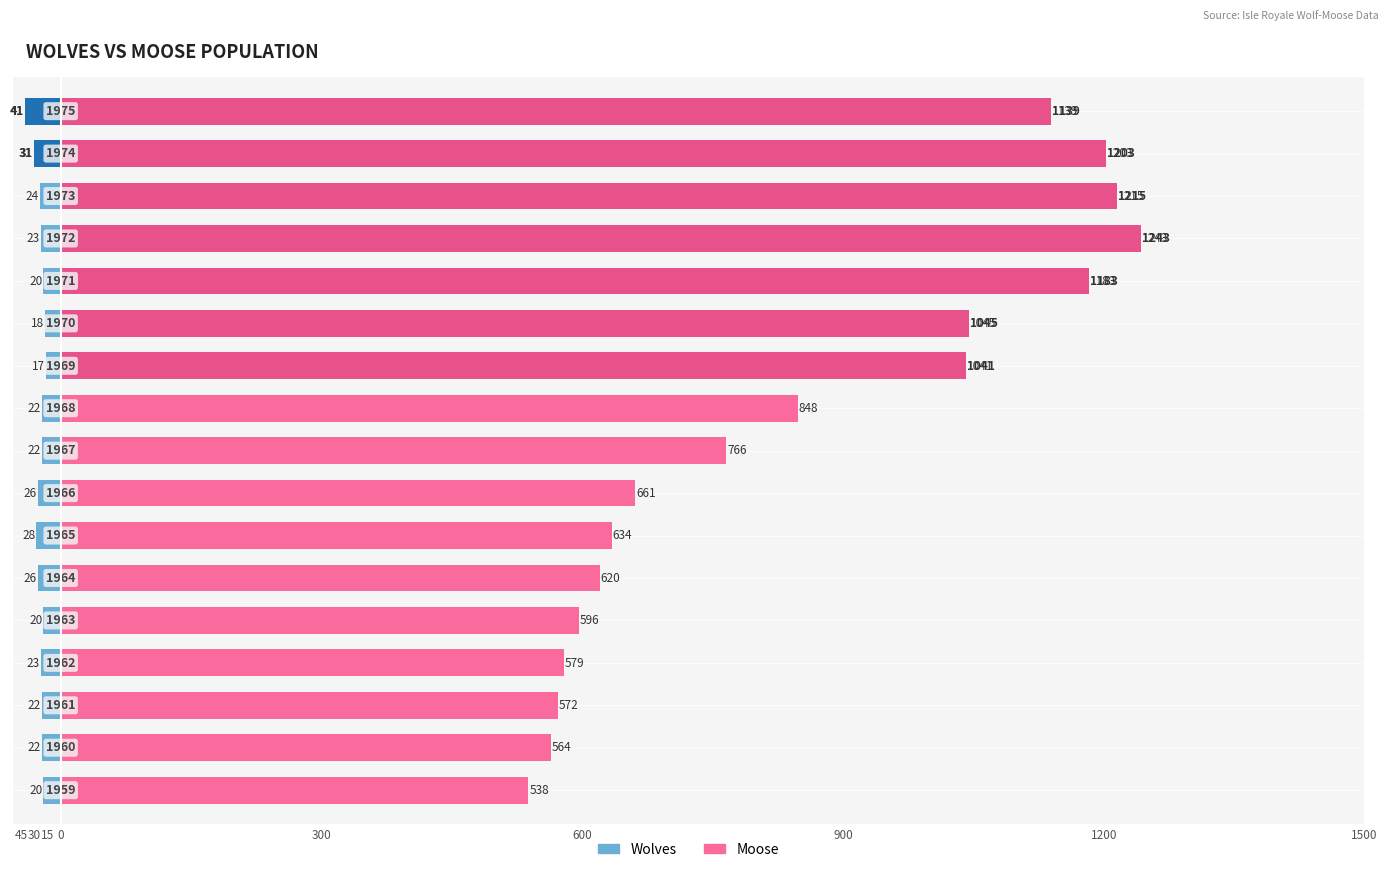

Rank the series by their average value, from lowest to highest.

Wolves, Moose